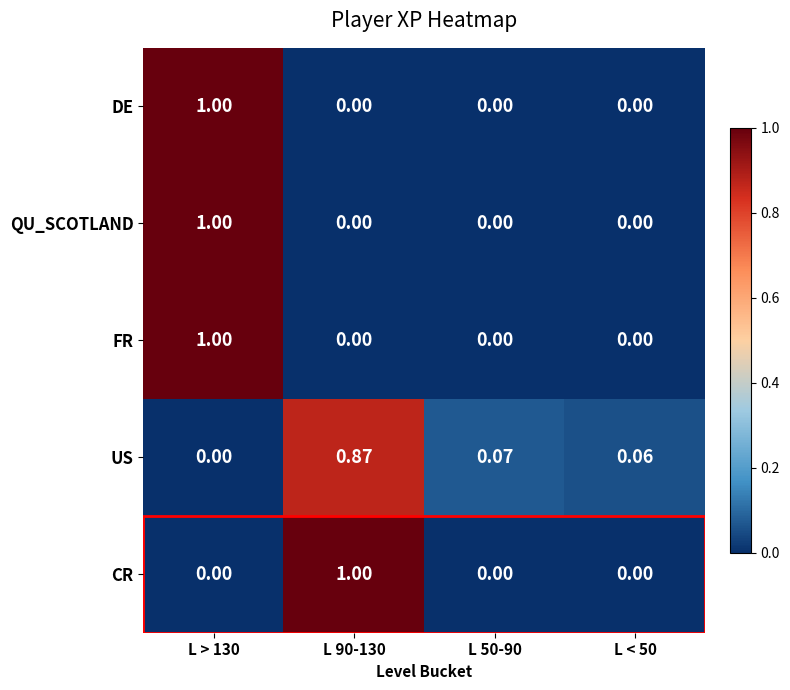

Is the value of CR at L 50-90 greater than the value of US at L 90-130?

No